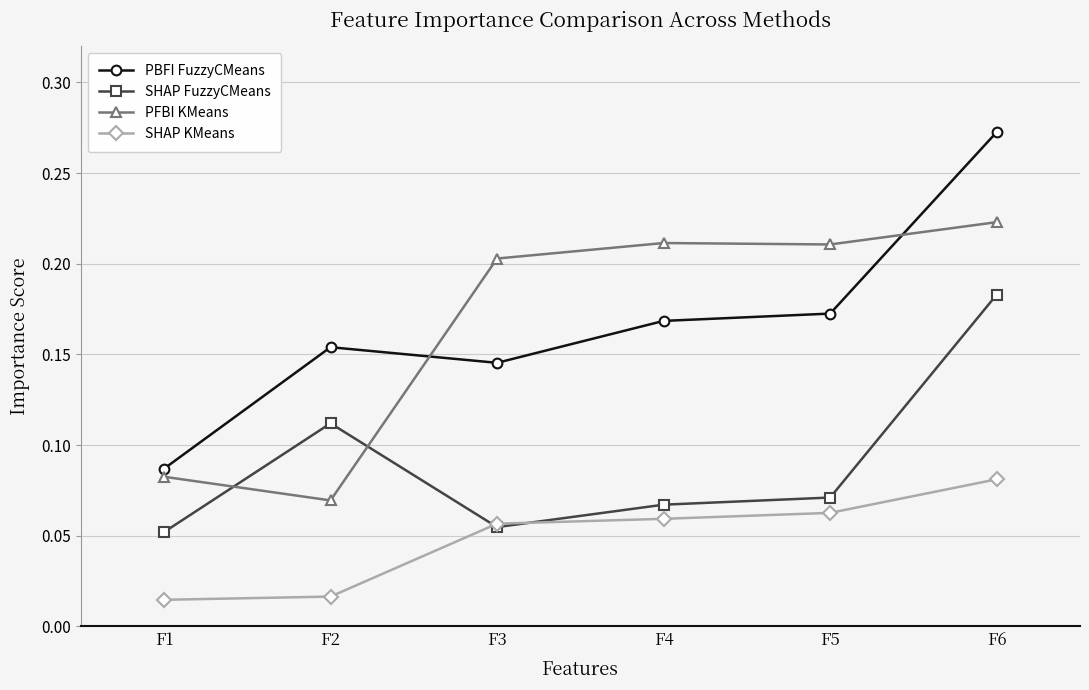

True or false: PFBI KMeans has a value of 0.1 at F5.

False